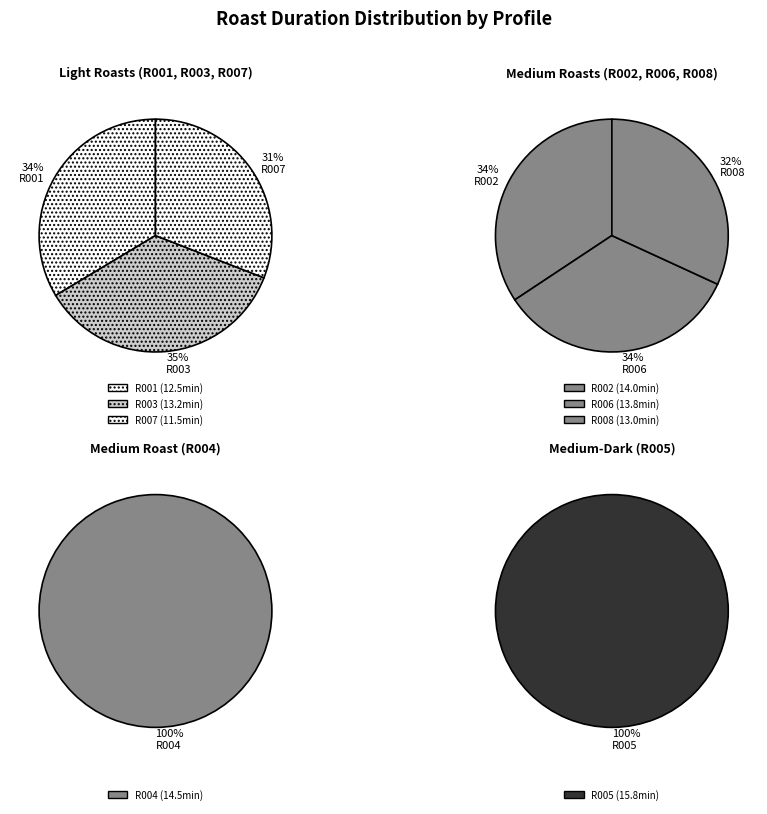

What is the ratio of the value at R001 to the value at R004?

0.9